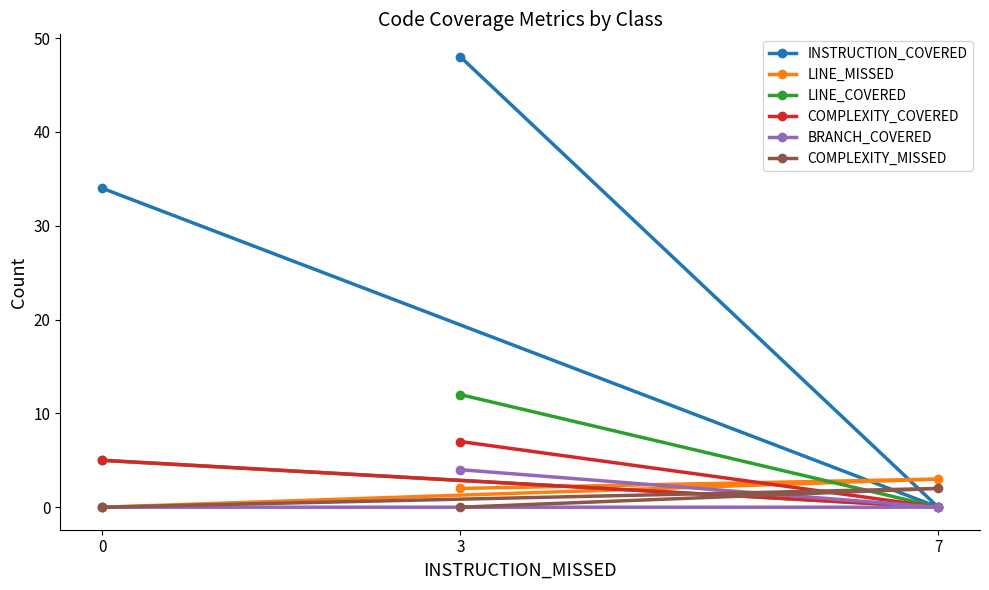

What is the spread (max minus min) of values at 3?

48